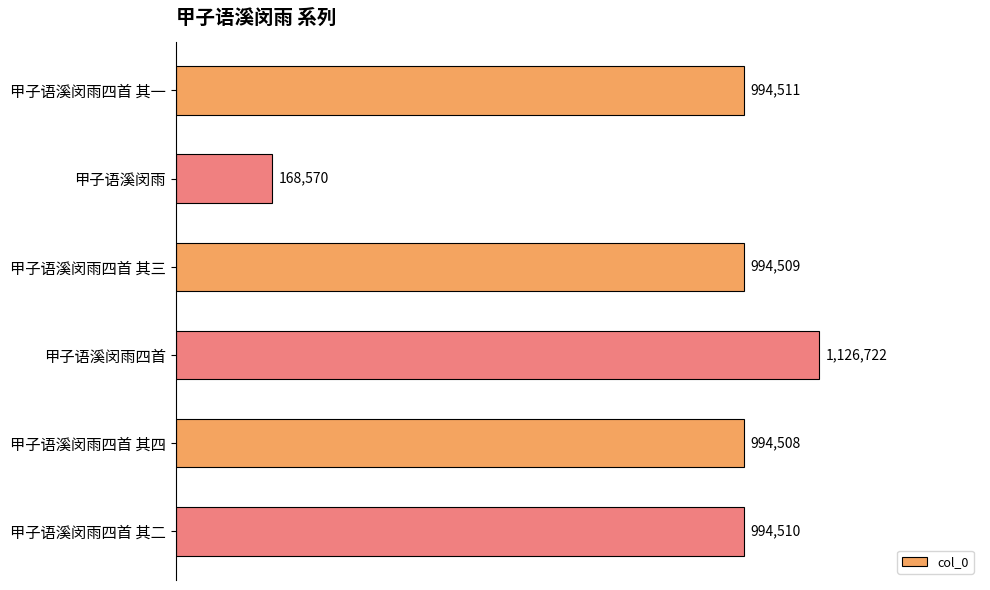

What is the sum of all values?

5273330